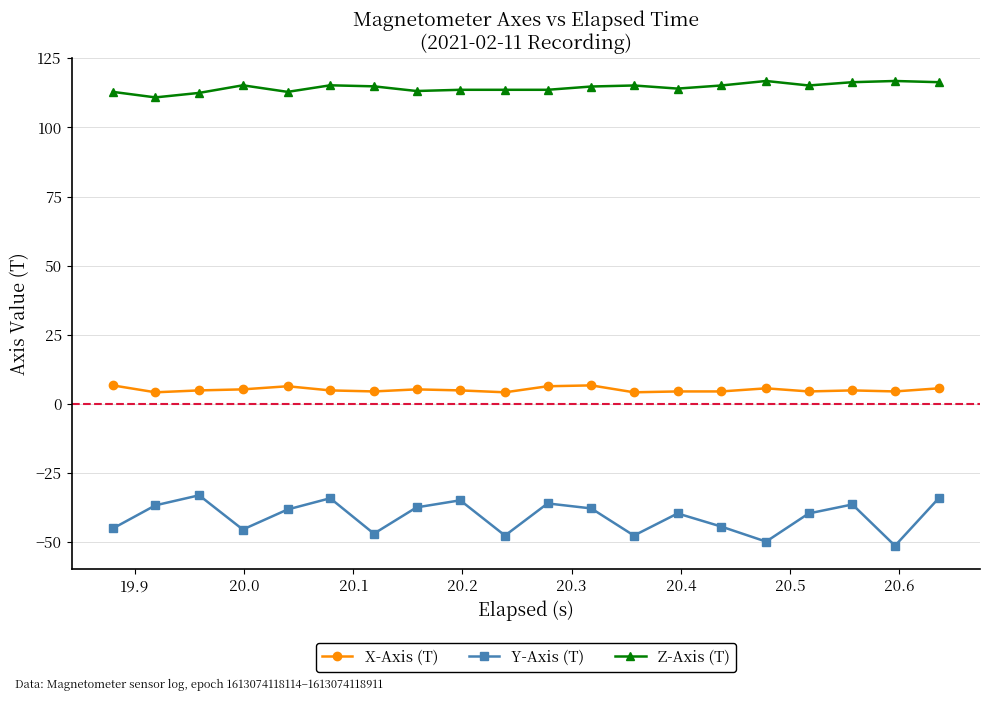

True or false: Z-Axis (T) and X-Axis (T) intersect in this chart.

False